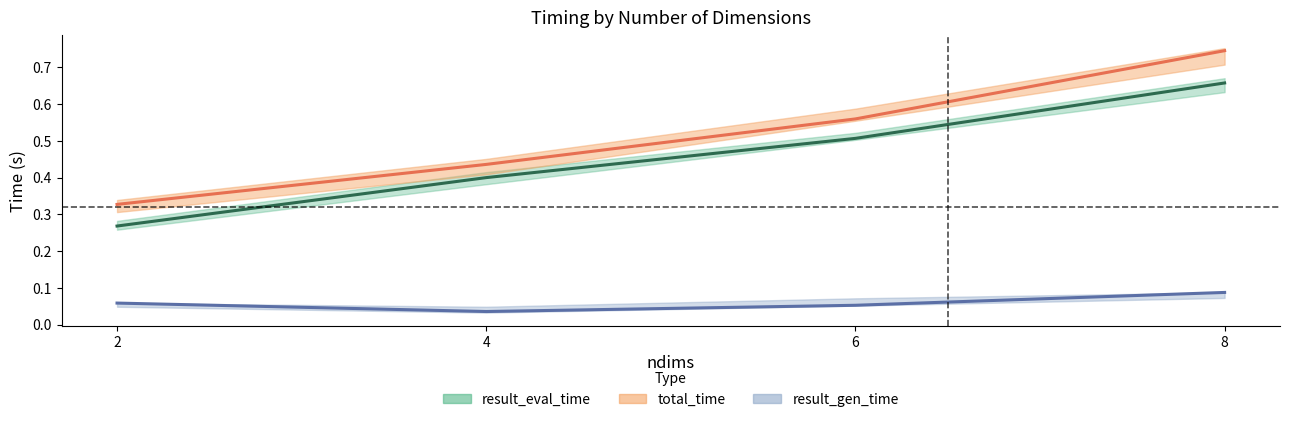

At which label is total_time_line closest to 0?

2